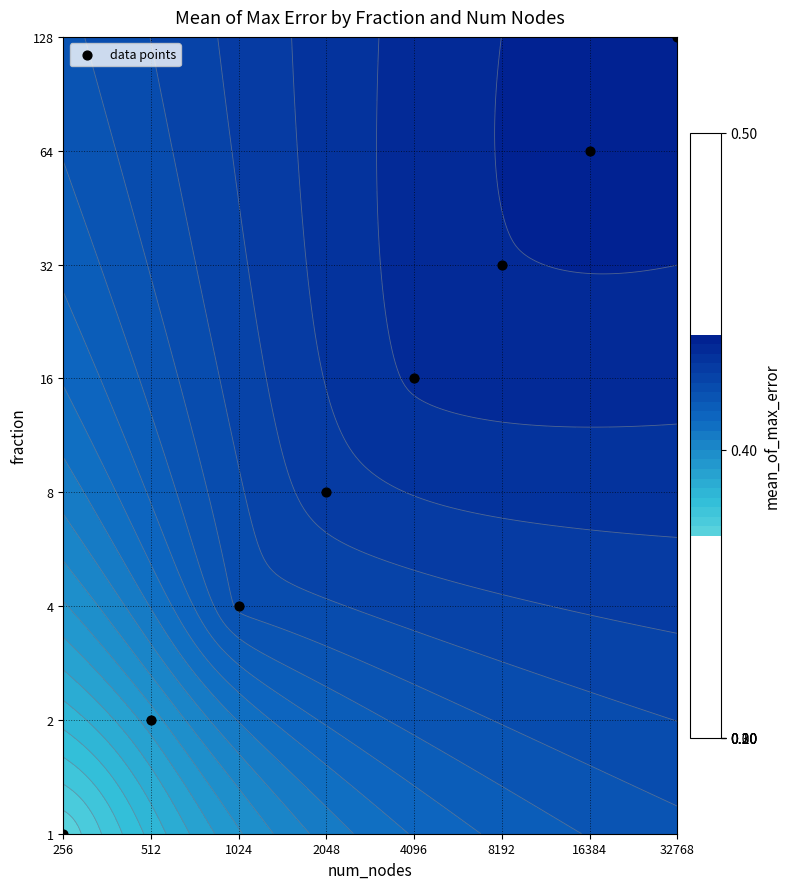

Reading right to left, what are all the values shown in this chart?

32768=7	16384=6	8192=5	4096=4	2048=3	1024=2	512=1	256=0